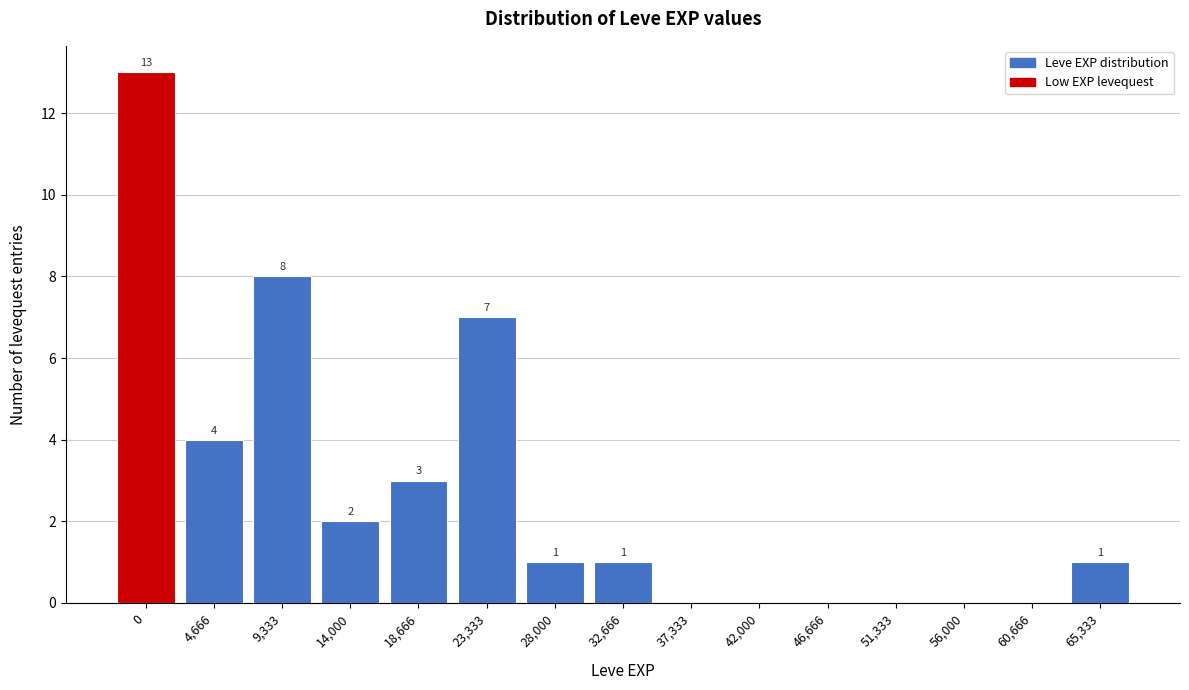

Reading left to right, transcribe all the data shown in this chart.

0=13	4,666=4	9,333=8	14,000=2	18,666=3	23,333=7	28,000=1	32,666=1	37,333=0	42,000=0	46,666=0	51,333=0	56,000=0	60,666=0	65,333=1